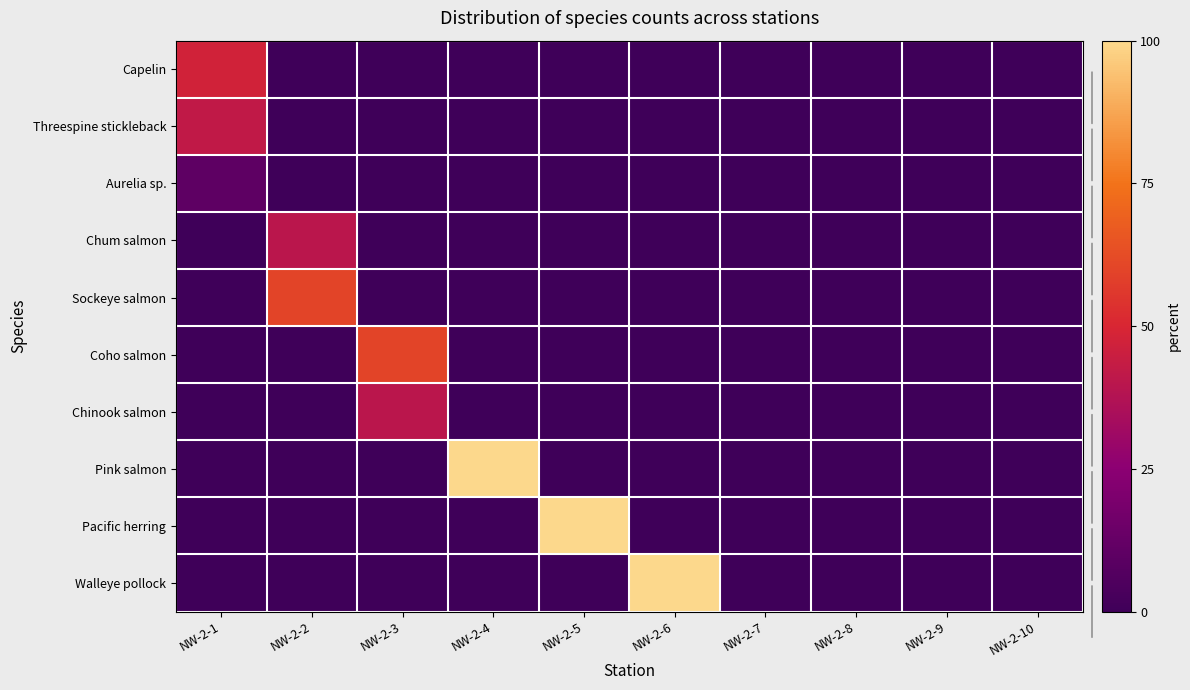

At which category is the sum across all series the highest?

NW-2-2